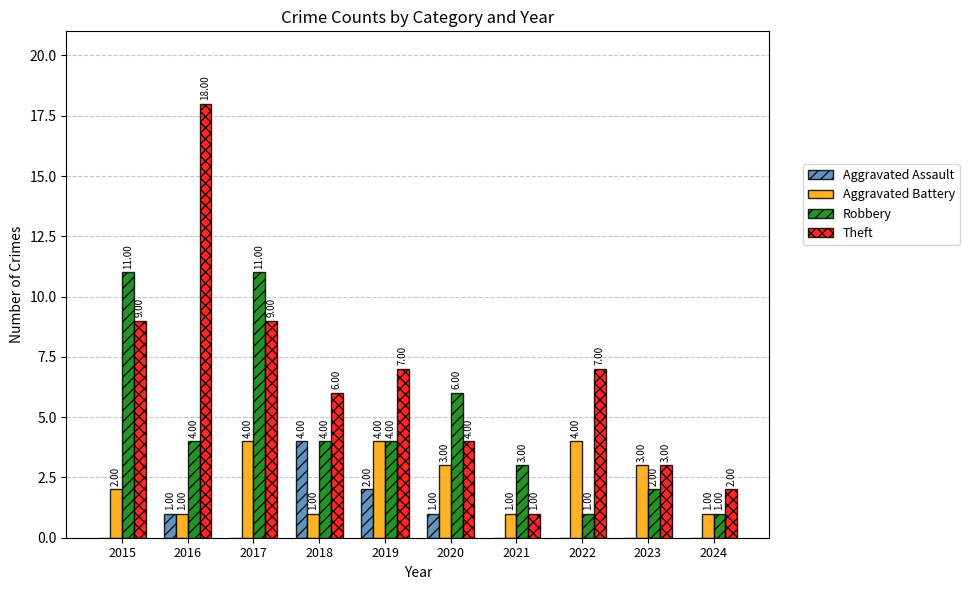

Count the Robbery values in the range 2 to 6.

6